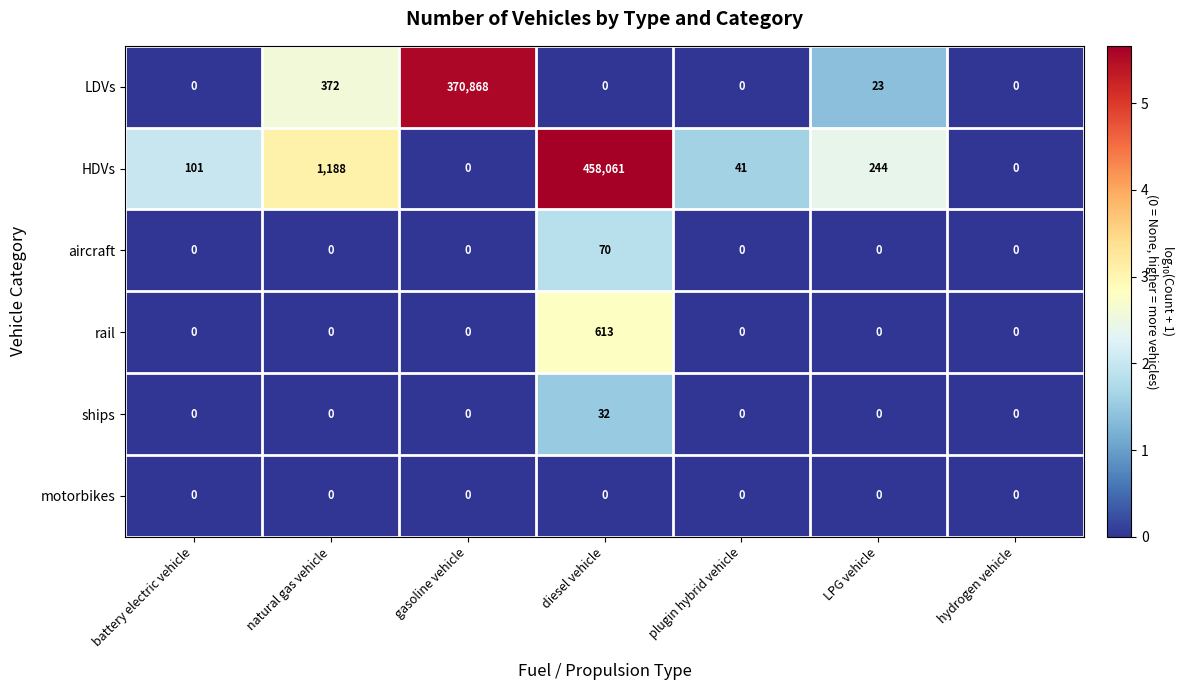

Count the number of data series in this chart.

6